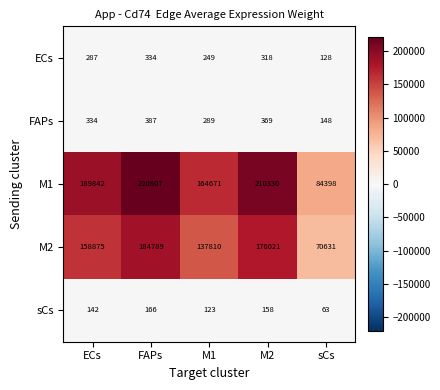

What is the sum of all M2 values?

728126